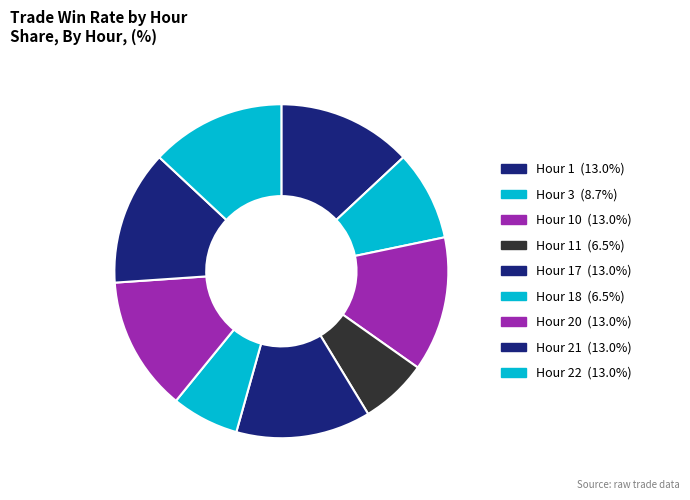

Which slice is the largest?

1